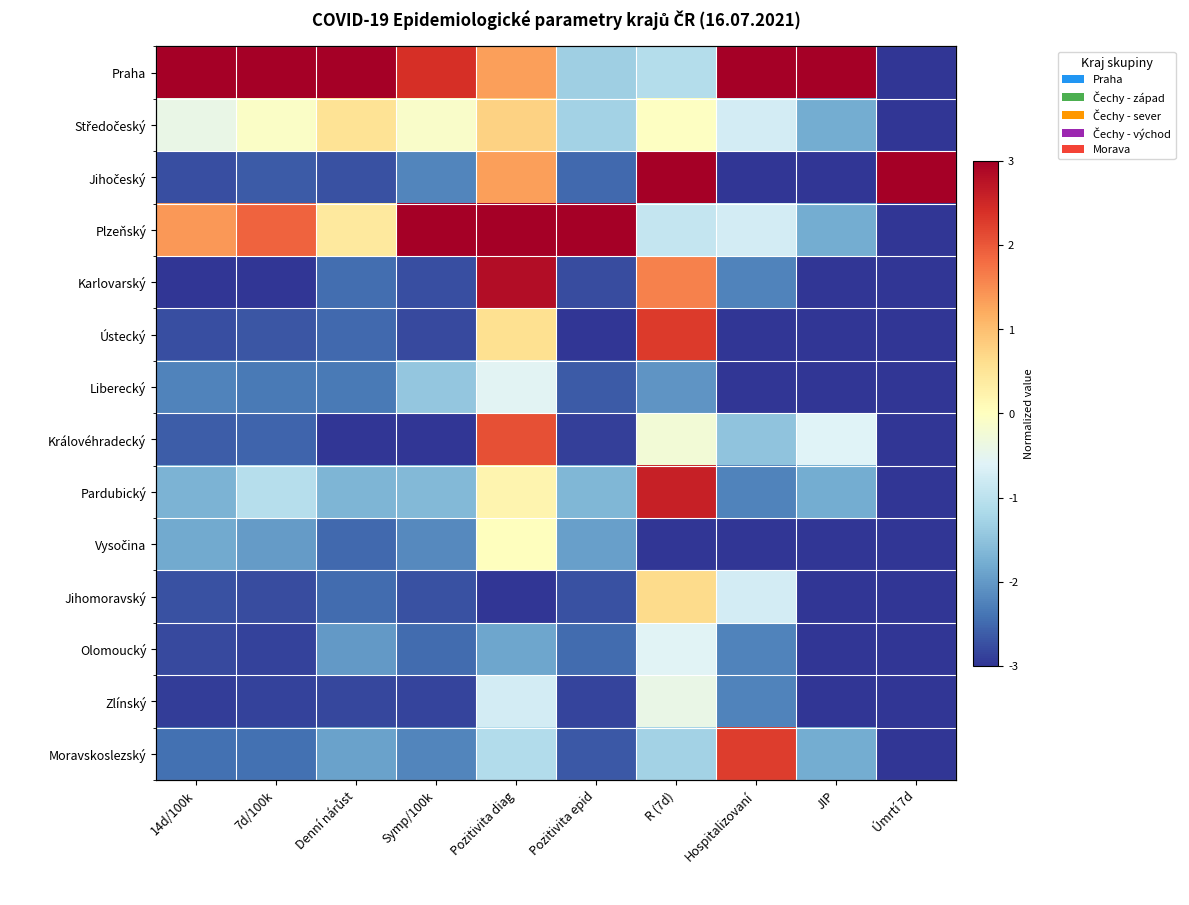

Is the value of Ústecký at JIP greater than the value of Královéhradecký at Pozitivita diag?

No